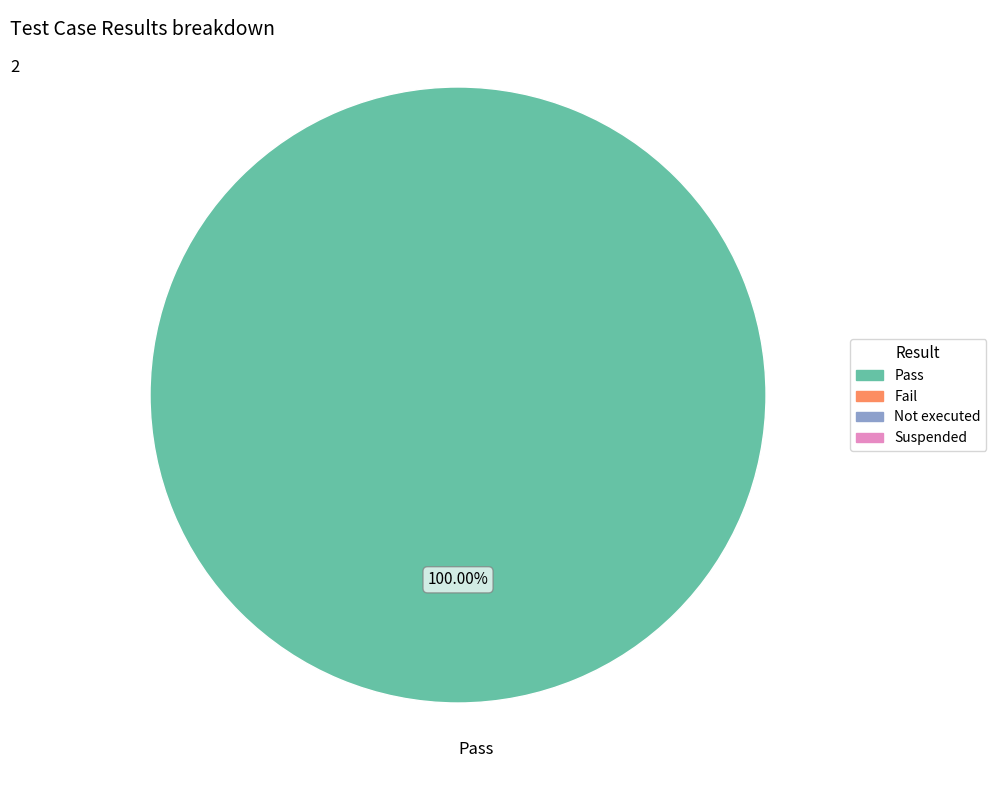

What is the majority slice?

Pass